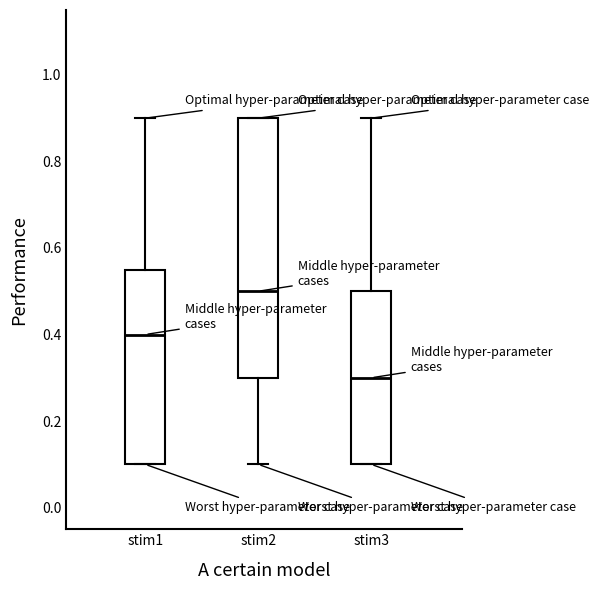

Reading left to right, read every box against the y-axis: the position of its median line, the range the box covers, and the ends of its whiskers. The values are not printed on the chart, so give them approximately, as read against the axis.

stim1: median 0.40, box 0.10 to 0.56, whiskers 0.10 to 0.90
stim2: median 0.50, box 0.30 to 0.90, whiskers 0.10 to 0.90
stim3: median 0.30, box 0.10 to 0.50, whiskers 0.10 to 0.90